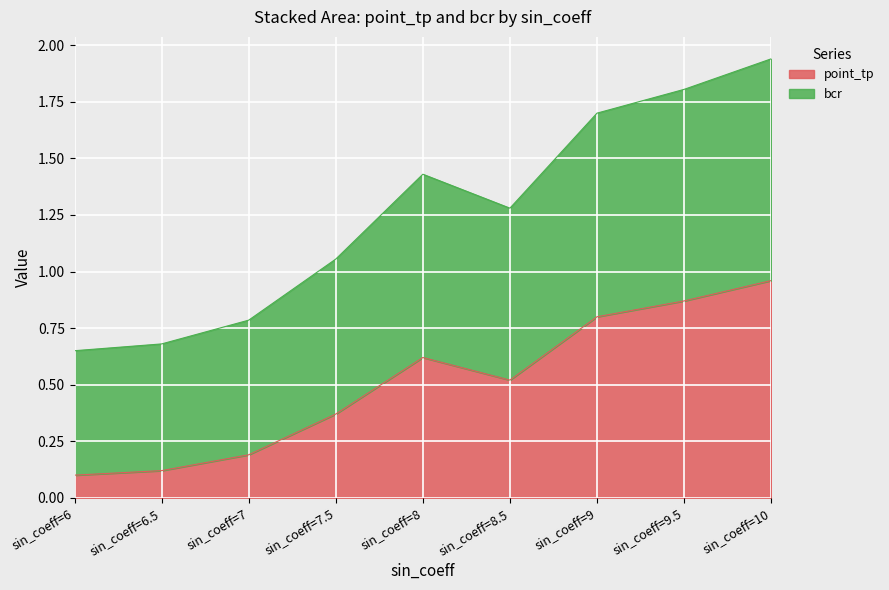

At how many categories does at least one series exceed 1?

6